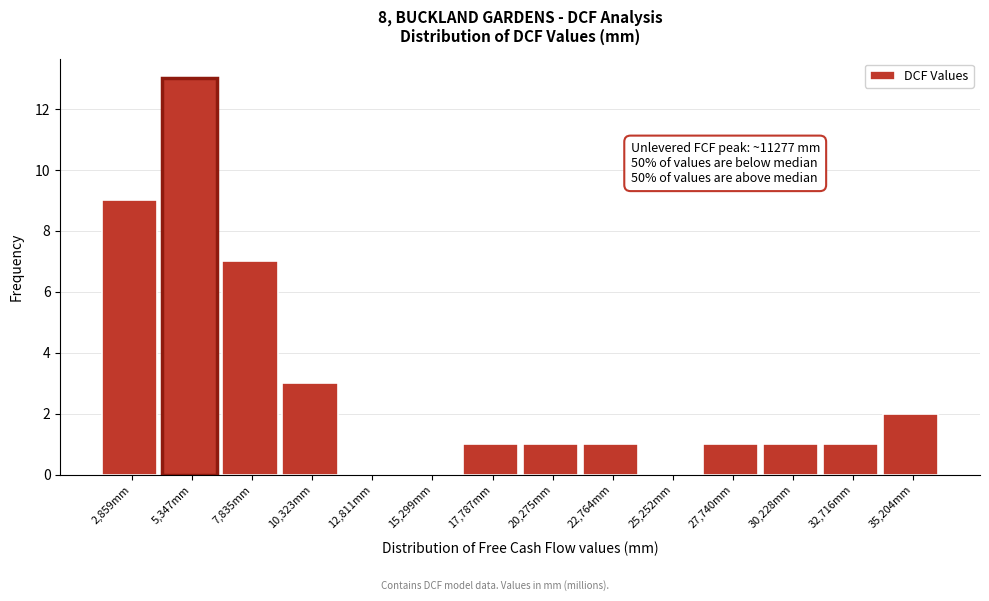

Reading right to left, extract all data points from this chart.

35,204mm=2	32,716mm=1	30,228mm=1	27,740mm=1	25,252mm=0	22,764mm=1	20,275mm=1	17,787mm=1	15,299mm=0	12,811mm=0	10,323mm=3	7,835mm=7	5,347mm=13	2,859mm=9